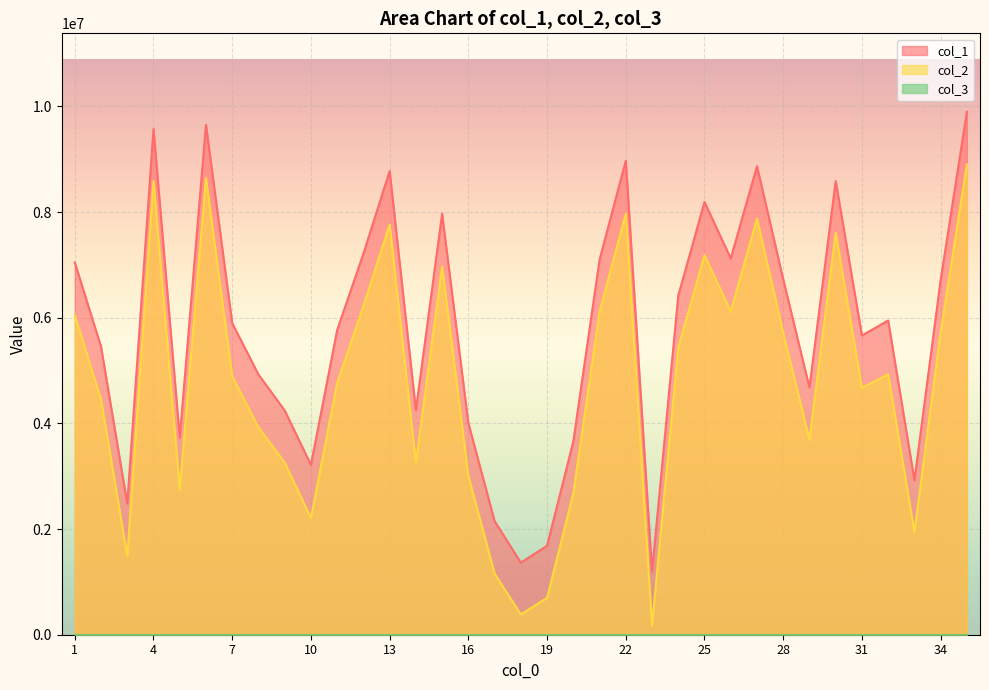

The value of col_2 at 22 is 7971862. True or false?

True